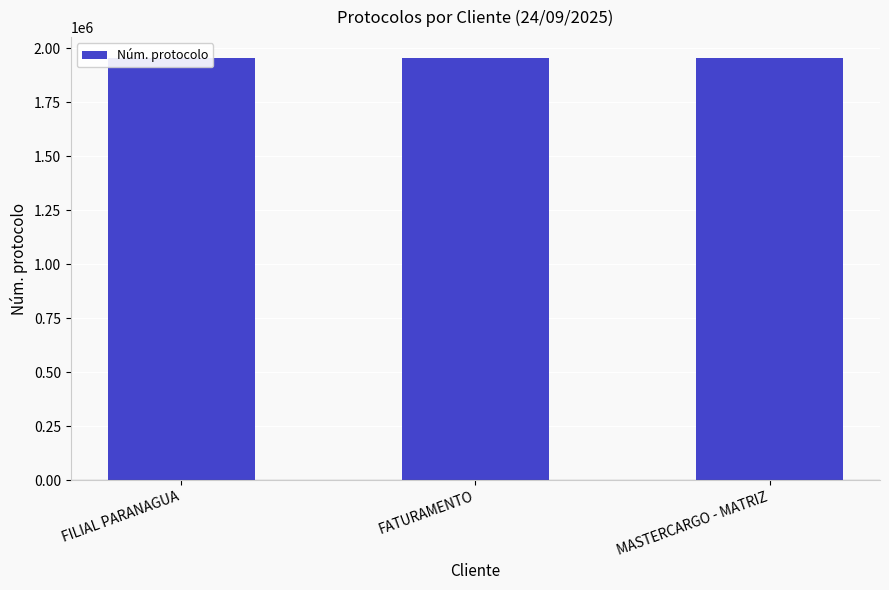

The value at FILIAL PARANAGUA is 1954539. True or false?

True